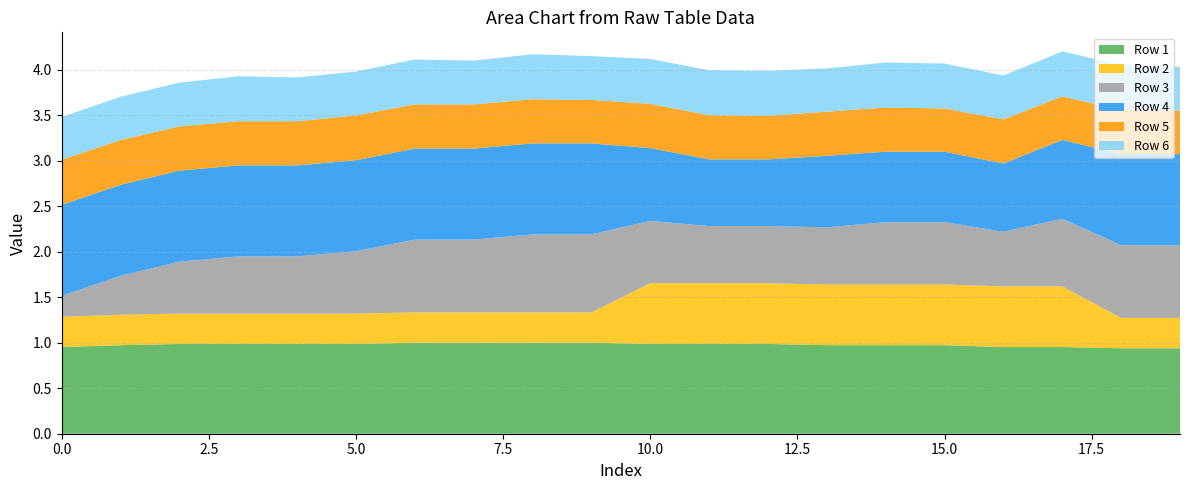

Reading left to right, what are all the values shown in this chart?

Row 1: 1.0	1.0	1.0	1.0	1.0	1.0	1.0	1.0	1.0	1.0	1.0	1.0	1.0	1.0	1.0	1.0	1.0	1.0	0.9	0.9
Row 2: 0.3	0.3	0.3	0.3	0.3	0.3	0.3	0.3	0.3	0.3	0.7	0.7	0.7	0.7	0.7	0.7	0.7	0.7	0.3	0.3
Row 3: 0.2	0.4	0.6	0.6	0.6	0.7	0.8	0.8	0.9	0.9	0.7	0.6	0.6	0.6	0.7	0.7	0.6	0.7	0.8	0.8
Row 4: 1.0	1.0	1.0	1.0	1.0	1.0	1.0	1.0	1.0	1.0	0.8	0.7	0.7	0.8	0.8	0.8	0.8	0.9	1.0	1.0
Row 5: 0.5	0.5	0.5	0.5	0.5	0.5	0.5	0.5	0.5	0.5	0.5	0.5	0.5	0.5	0.5	0.5	0.5	0.5	0.5	0.5
Row 6: 0.5	0.5	0.5	0.5	0.5	0.5	0.5	0.5	0.5	0.5	0.5	0.5	0.5	0.5	0.5	0.5	0.5	0.5	0.5	0.5